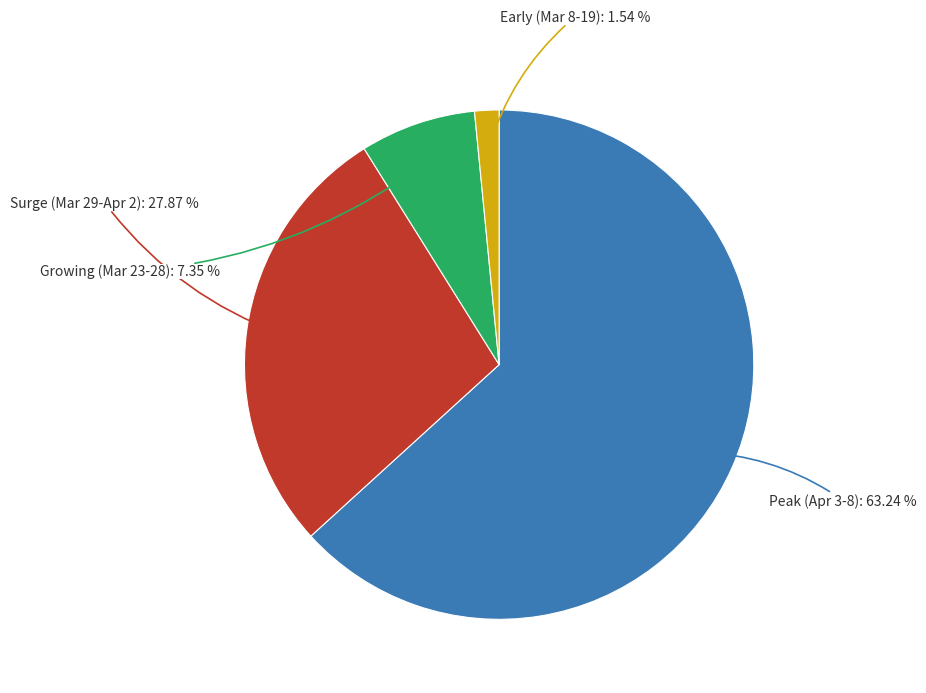

How many segments does this pie chart have?

4